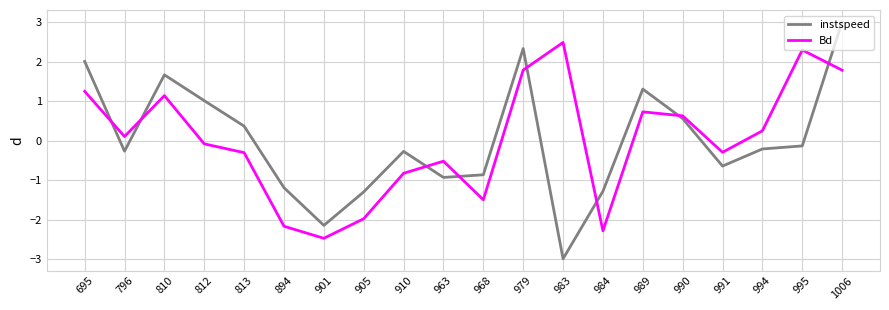

At 984, list the series in order from largest to smallest.

instspeed, Bd